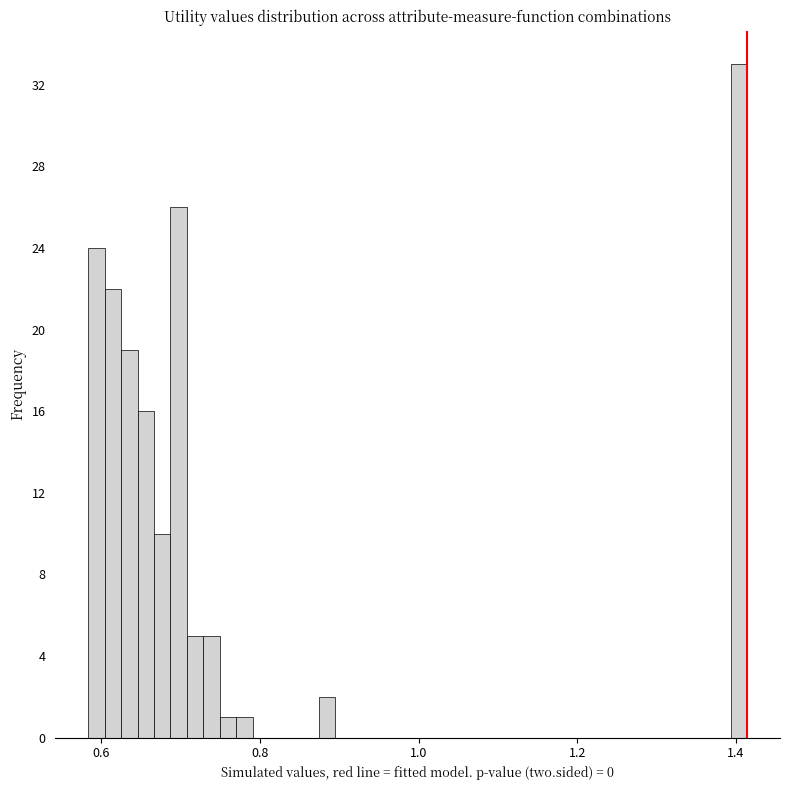

Read against the x-axis, roughly where is the centre of the tallest bar?

1.40